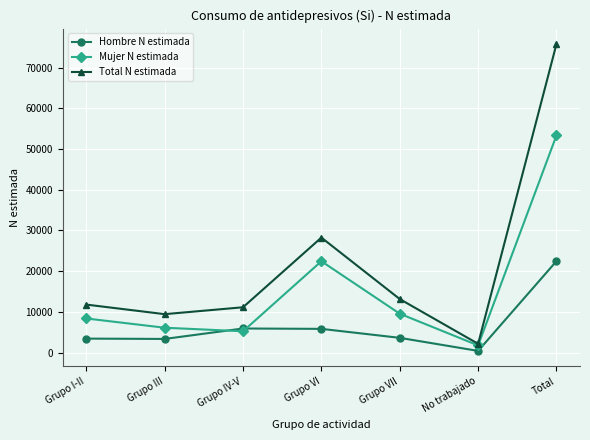

Between Grupo VII and Total, which series saw the biggest shift?

Total N estimada